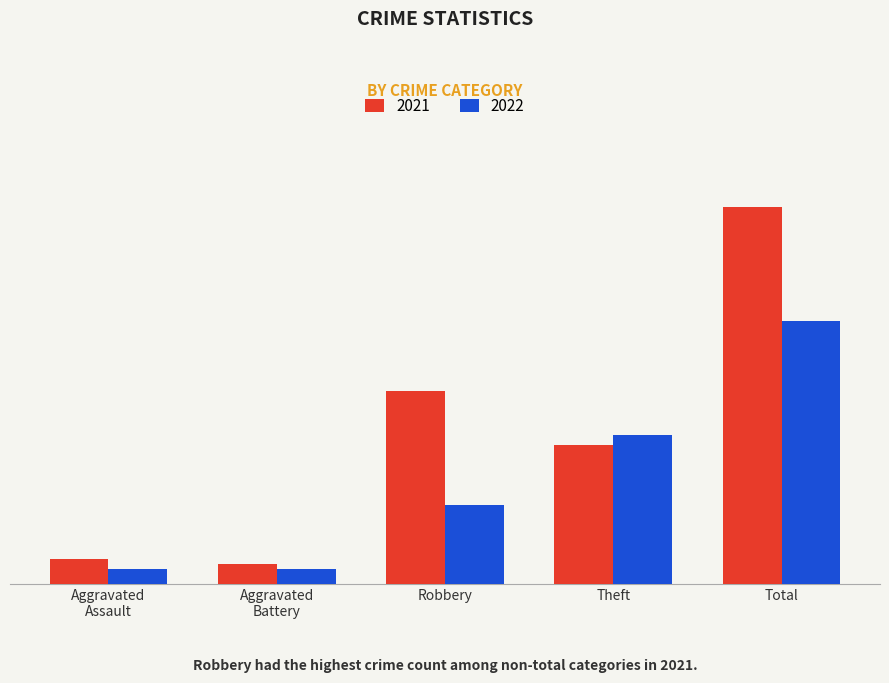

What are all the series names shown in the legend?

2021, 2022